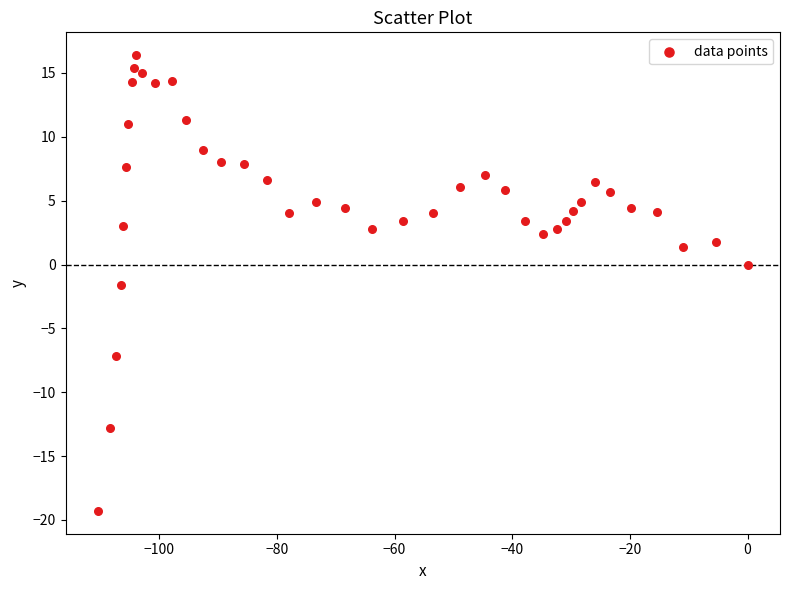

What is the range of Y values (max minus min)?

35.7